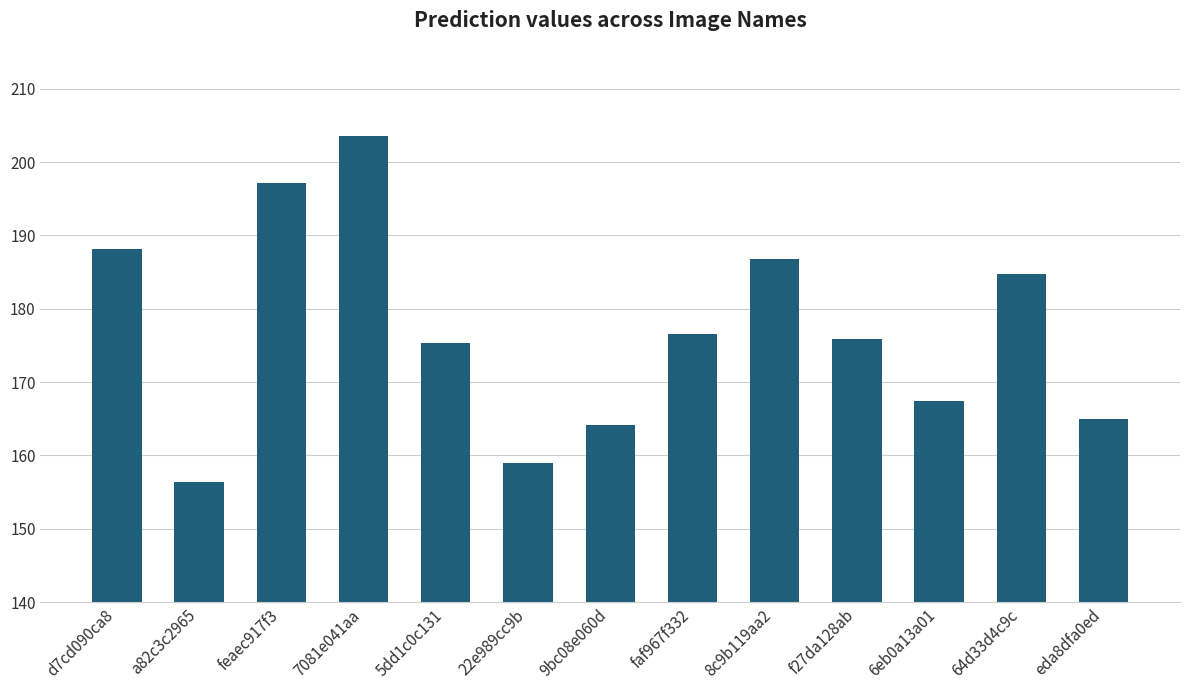

Which has a higher value, 22e989cc9b or 6eb0a13a01?

6eb0a13a01